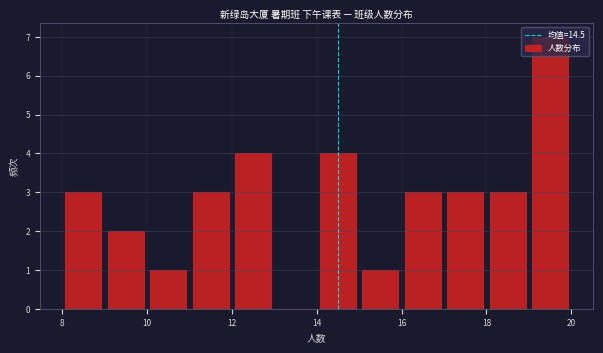

Reading left to right, transcribe this chart: for each bar, give the range it covers on the x-axis and its height. The values are not printed on the chart, so give them approximately, as read against the axis.

8 to 9: 3
9 to 10: 2
10 to 11: 1
11 to 12: 3
12 to 13: 4
13 to 14: 0
14 to 15: 4
15 to 16: 1
16 to 17: 3
17 to 18: 3
18 to 19: 3
19 to 20: 7